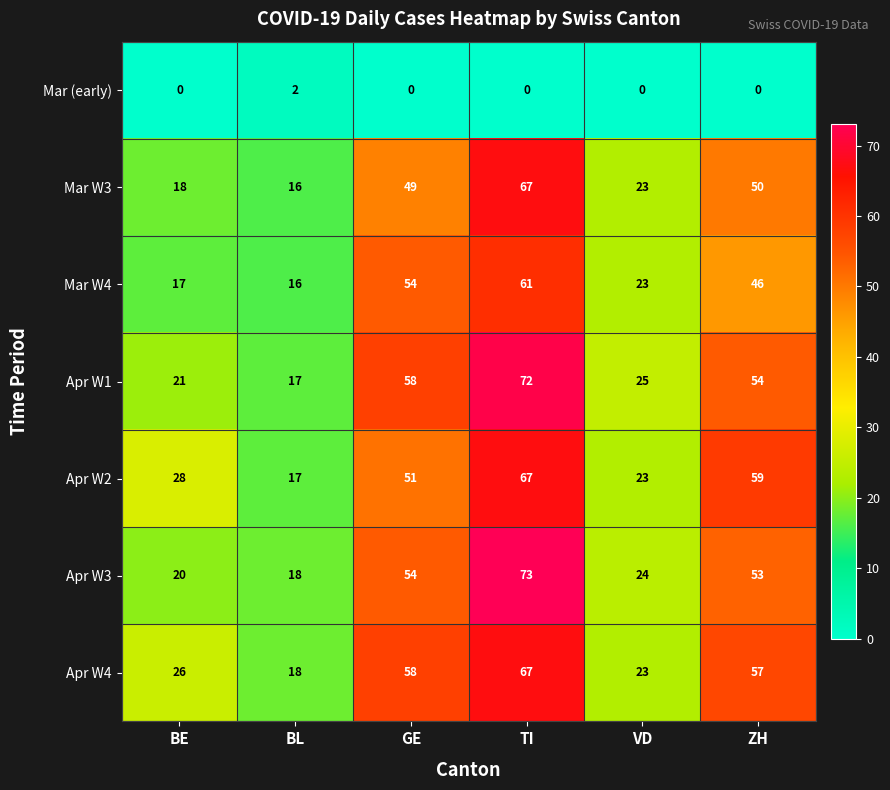

Which series changed the most between TI and VD?

Apr W3